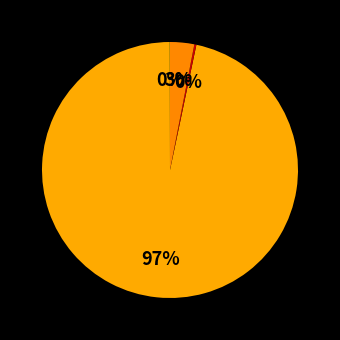

Which category has the smallest portion of the pie?

MSE